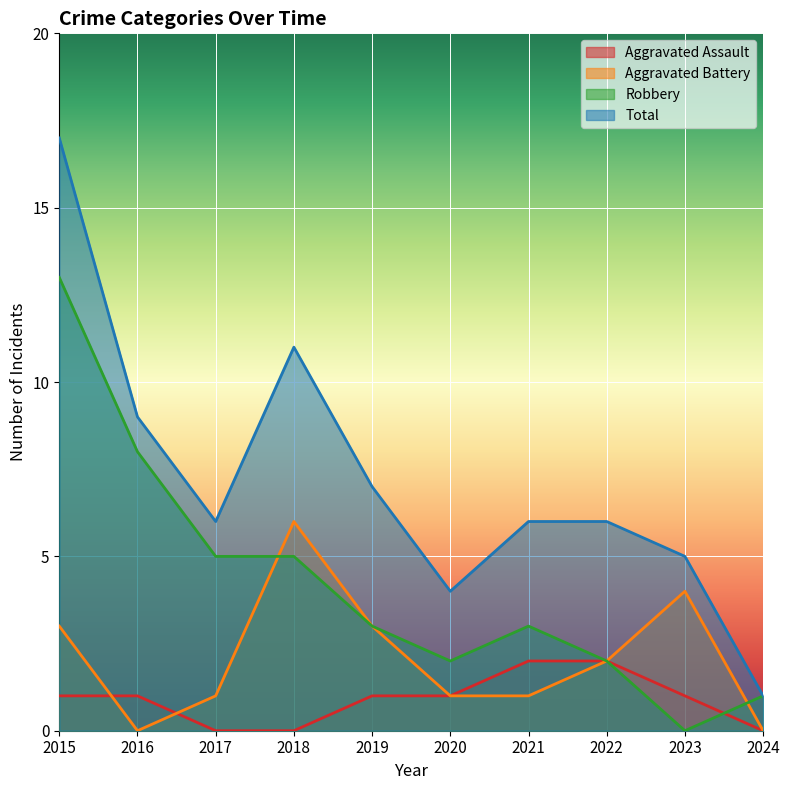

At how many categories does at least one series exceed 1?

9